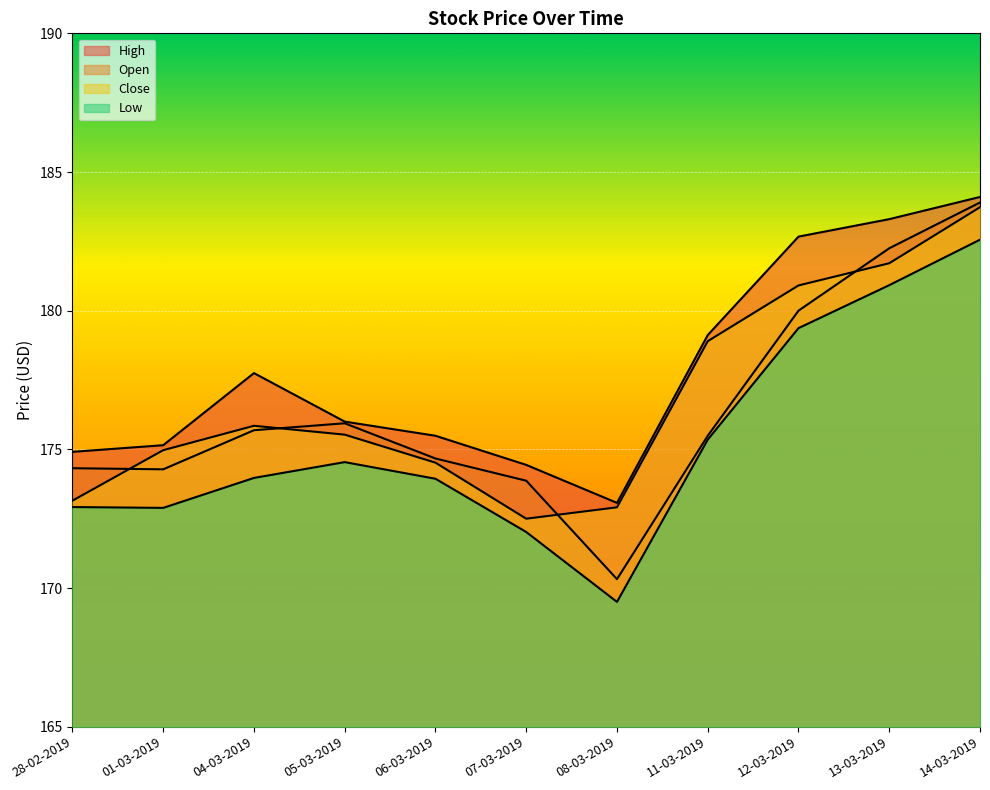

Which series has the widest spread of values?

Open